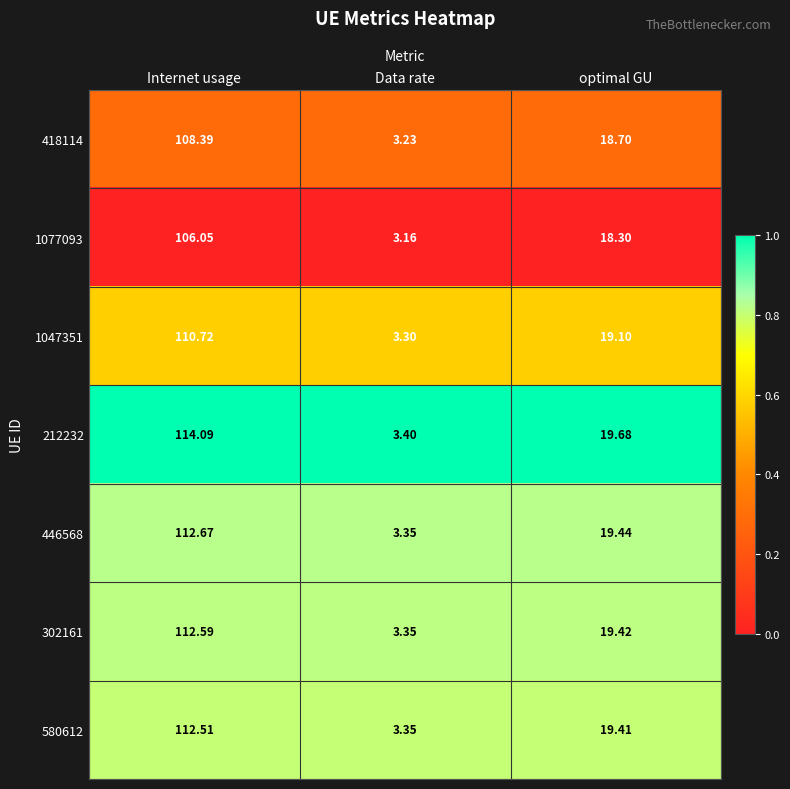

At which category is the sum across all series the highest?

Internet usage